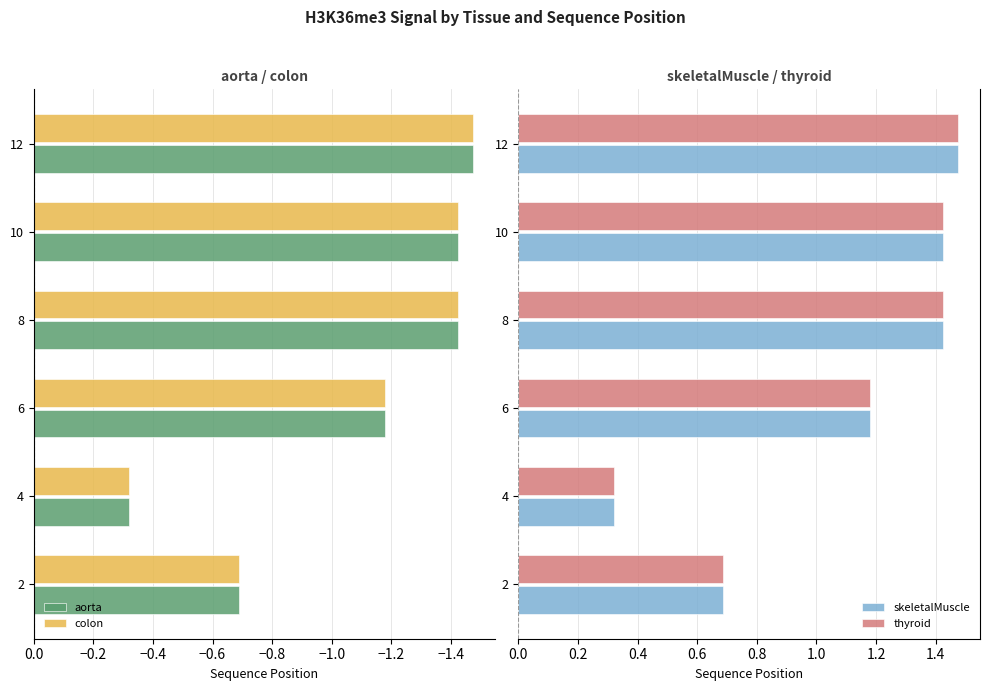

What is the sum of all colon values?

-6.5